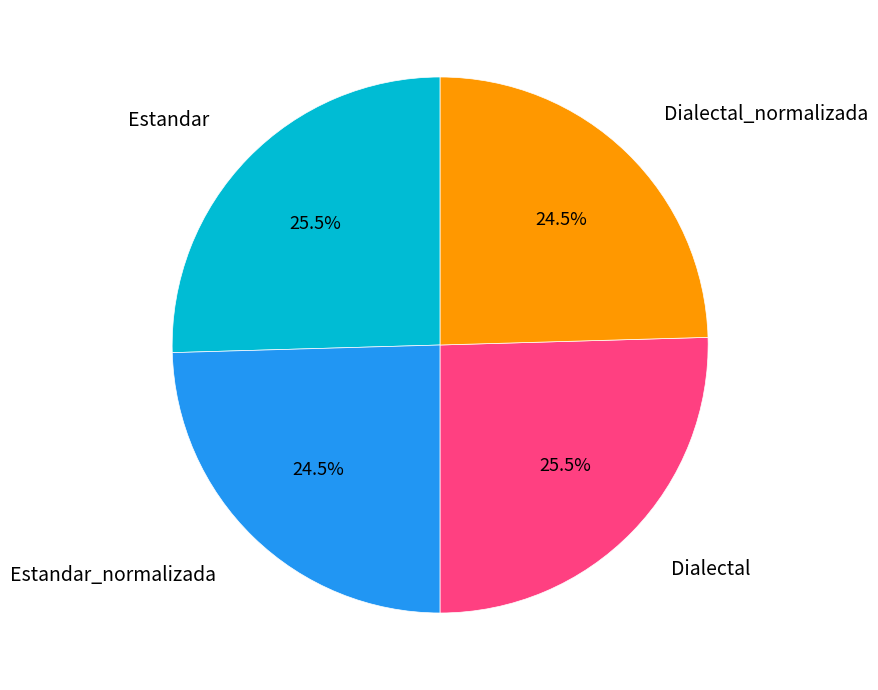

Is there any slice that represents more than half of the pie?

No